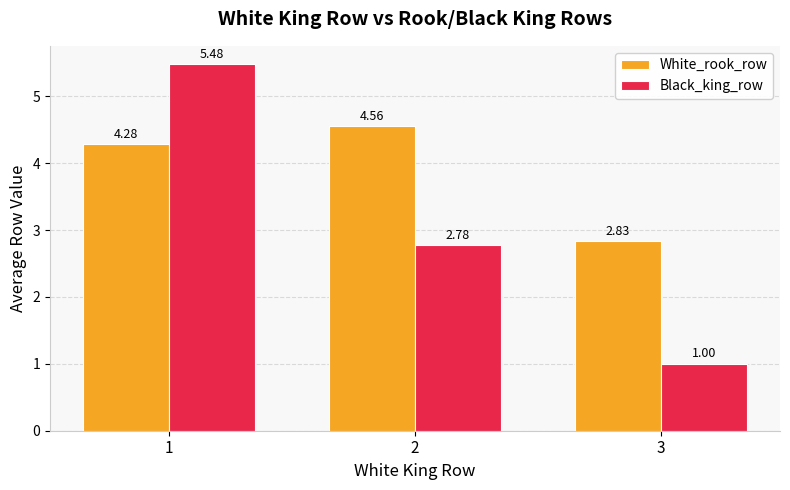

What is the average value of the White_rook_row series?

3.9